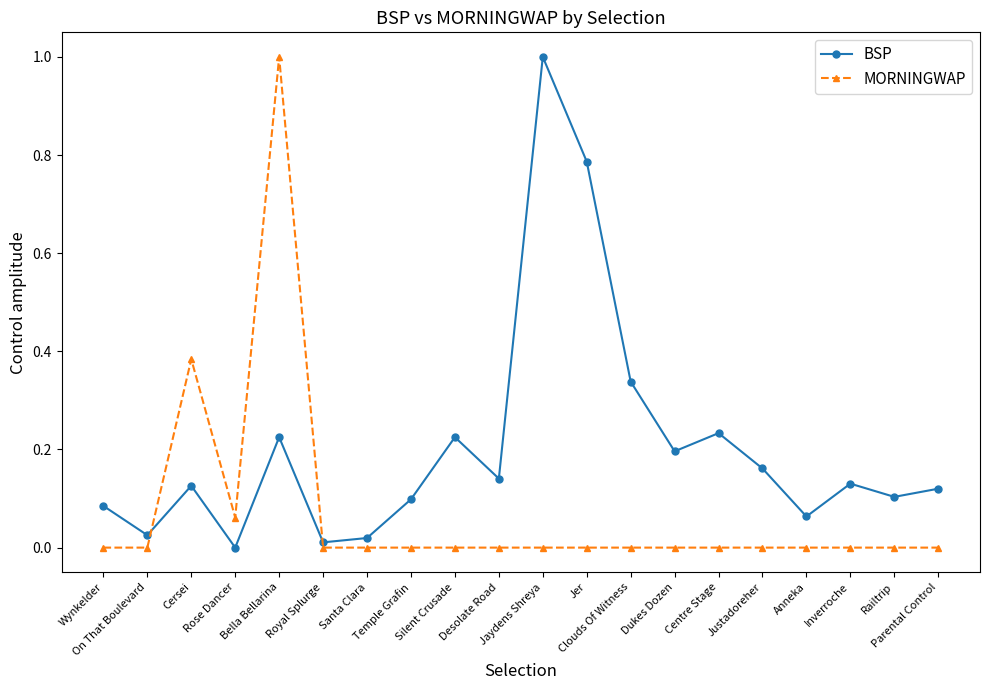

Which series has the largest total across all categories?

BSP